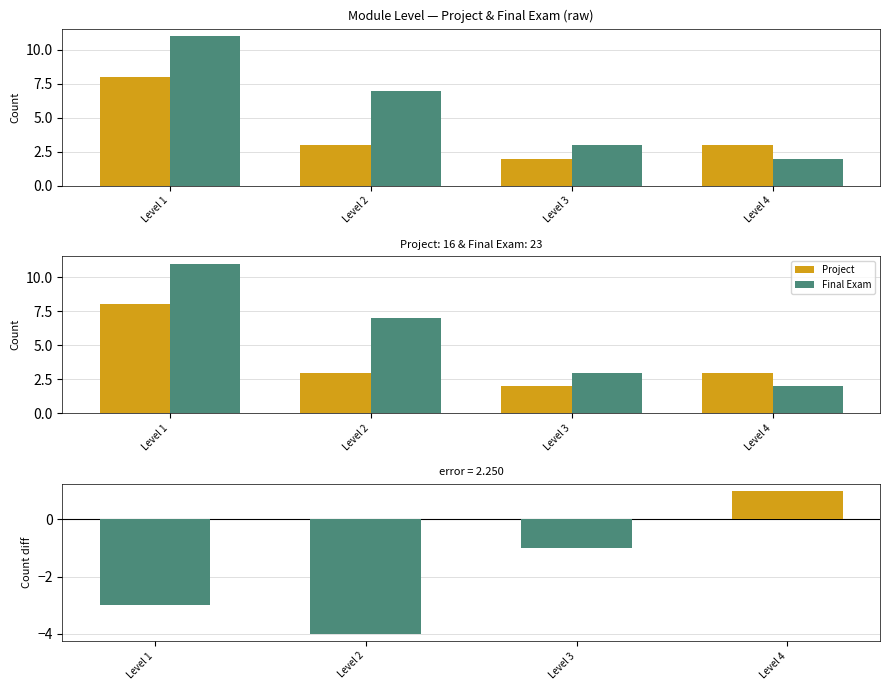

Rank the series by their average value, from lowest to highest.

Project, Final Exam